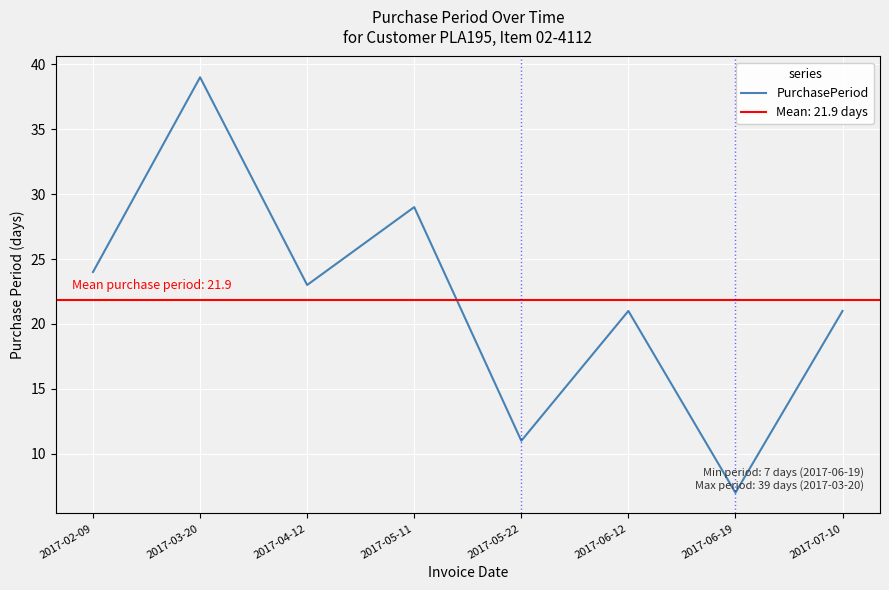

What is the change in value from 2017-05-11 to 2017-06-19?

-22